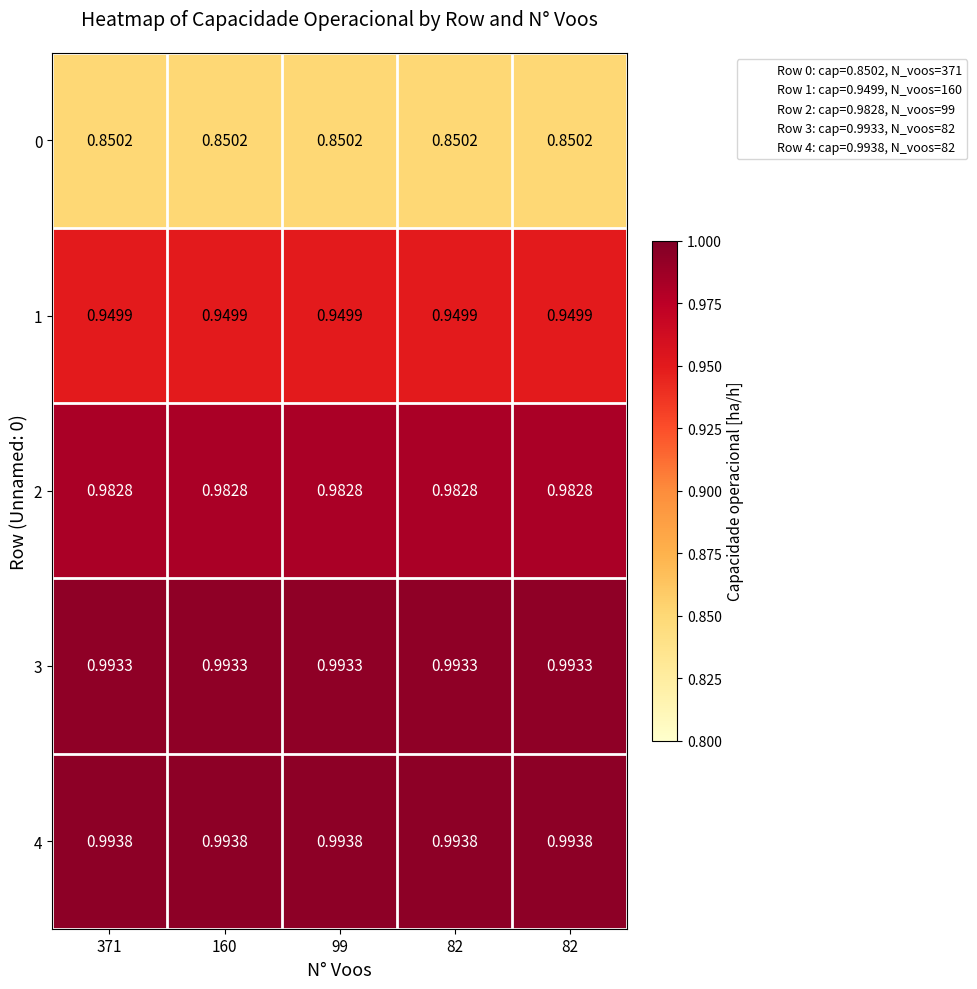

How many distinct data groups are displayed?

5